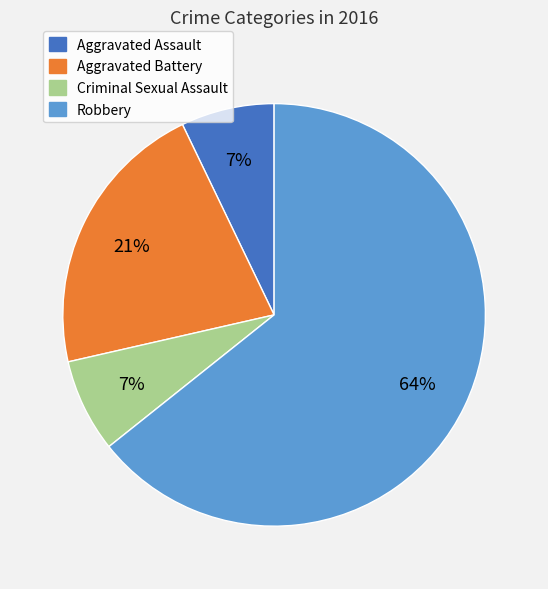

Is it true that Aggravated Battery is 21% of the pie?

True